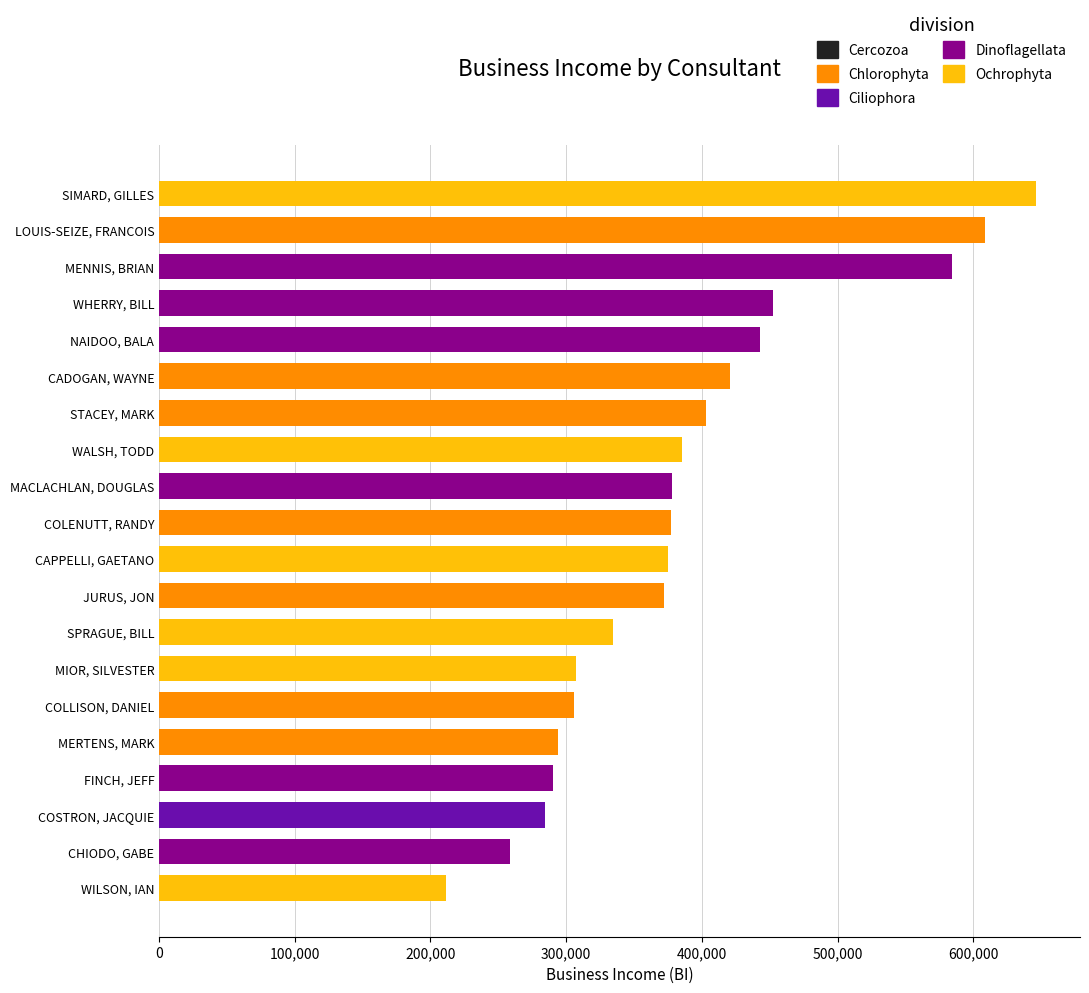

What is the approximate value at NAIDOO, BALA?

443183.2